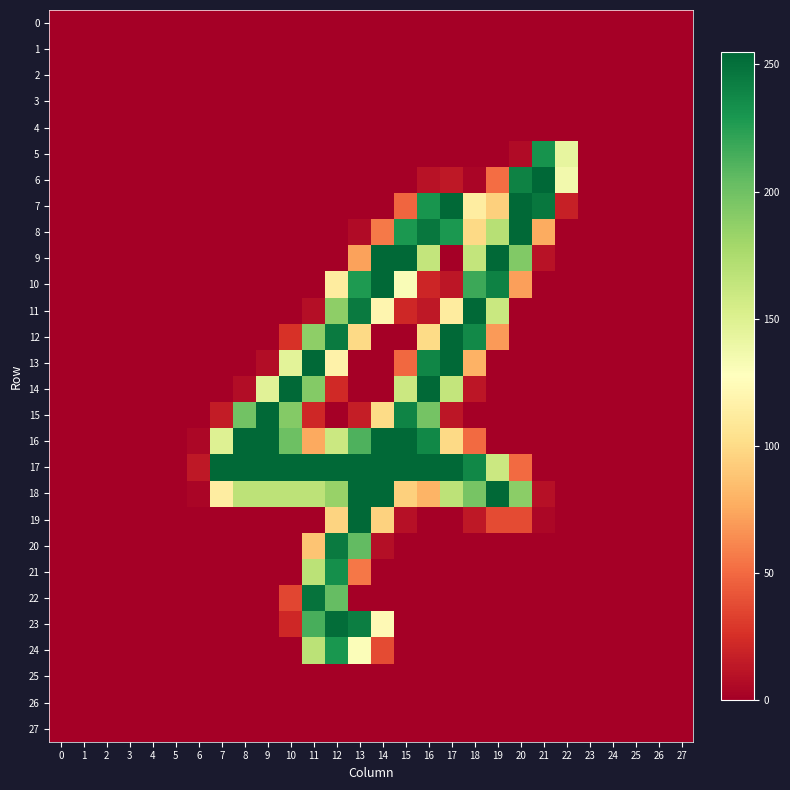

At how many categories does at least one series exceed 111?

16